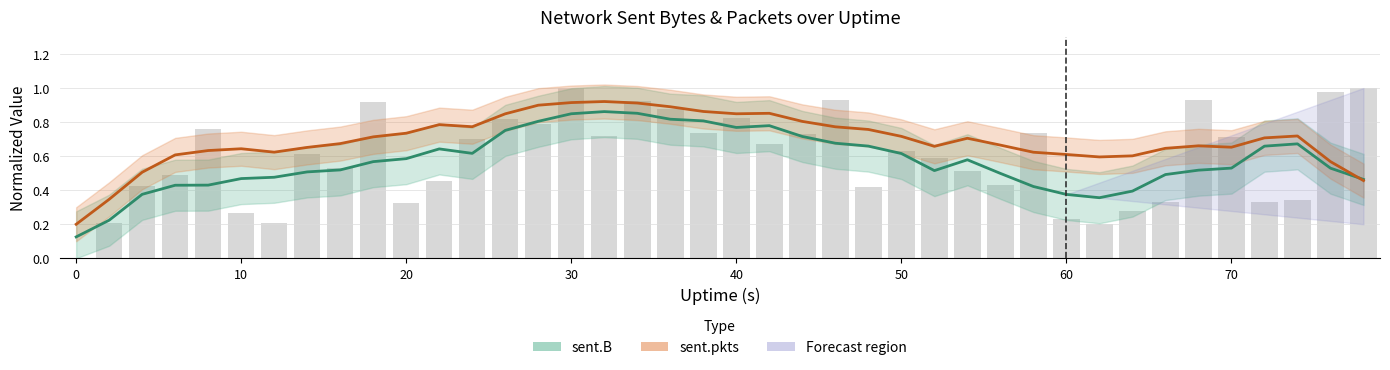

Reading left to right, transcribe all the data shown in this chart.

sent.B (smoothed): 0.1	0.2	0.4	0.4	0.4	0.5	0.5	0.5	0.5	0.6	0.6	0.6	0.6	0.8	0.8	0.8	0.9	0.9	0.8	0.8	0.8	0.8	0.7	0.7	0.7	0.6	0.5	0.6	0.5	0.4	0.4	0.4	0.4	0.5	0.5	0.5	0.7	0.7	0.5	0.5
sent.pkts (smoothed): 0.2	0.3	0.5	0.6	0.6	0.6	0.6	0.7	0.7	0.7	0.7	0.8	0.8	0.8	0.9	0.9	0.9	0.9	0.9	0.9	0.8	0.9	0.8	0.8	0.8	0.7	0.7	0.7	0.7	0.6	0.6	0.6	0.6	0.6	0.7	0.7	0.7	0.7	0.6	0.5